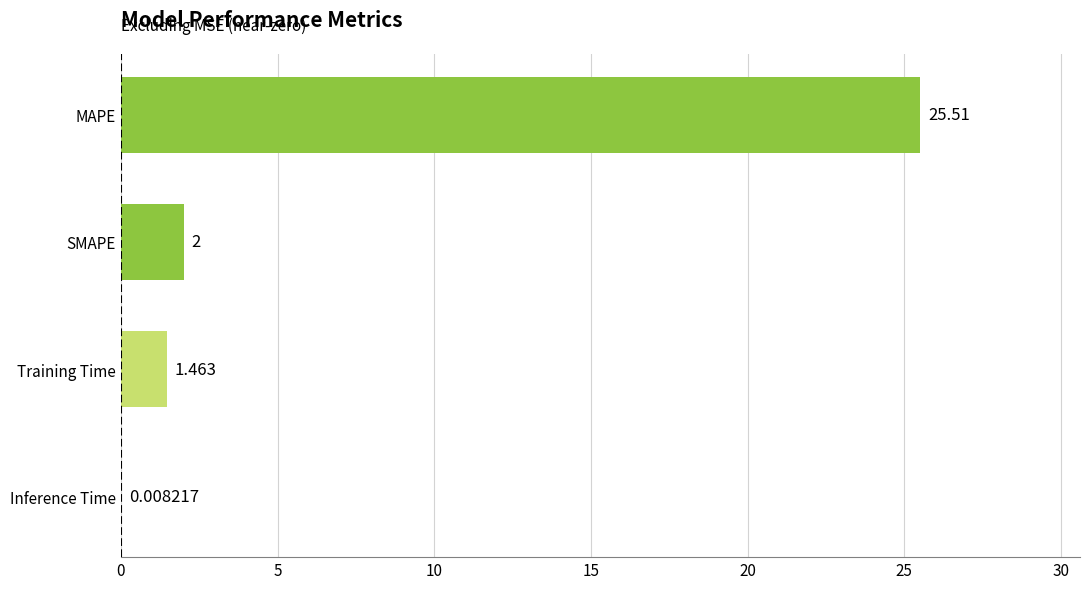

Where is the data nearest to the value 12?

SMAPE